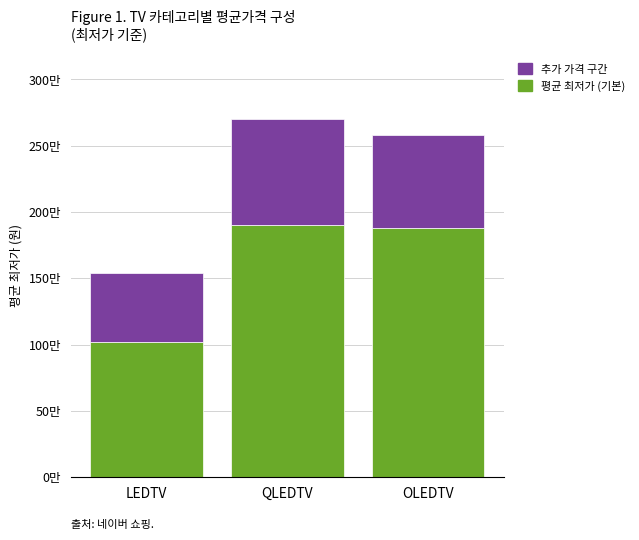

Does the chart contain any negative values?

No